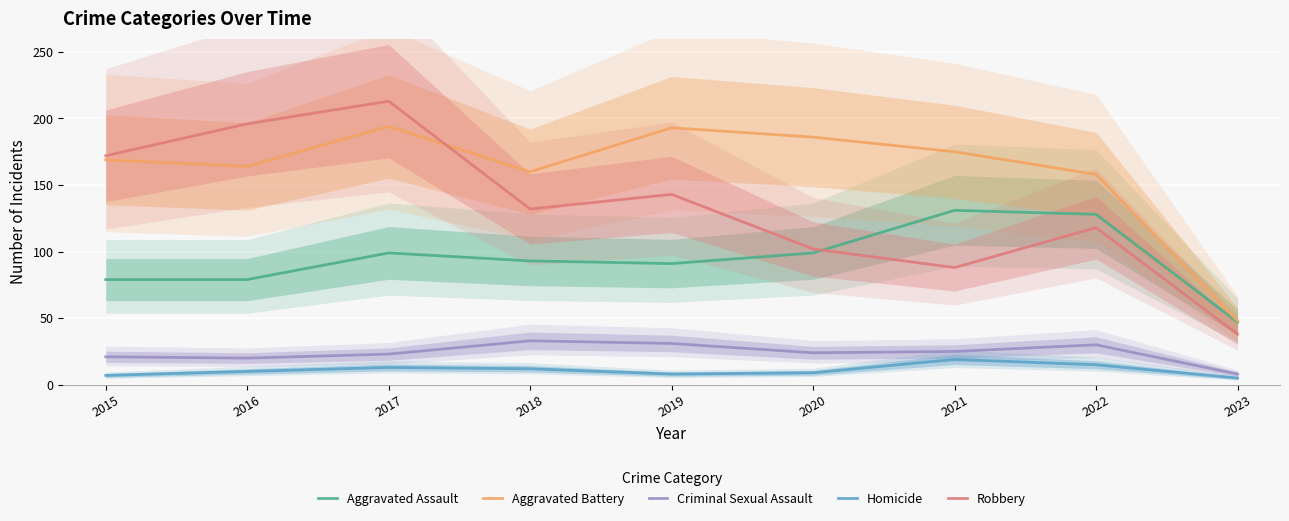

At which label is Aggravated Battery closest to 121?

2022